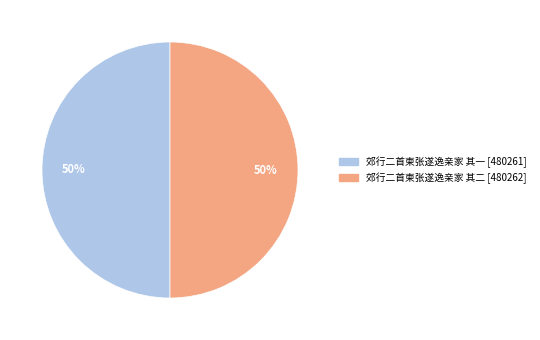

What is the ratio of the value at 郊行二首柬张遂逸亲家 其一 to the value at 郊行二首柬张遂逸亲家 其二?

1.0